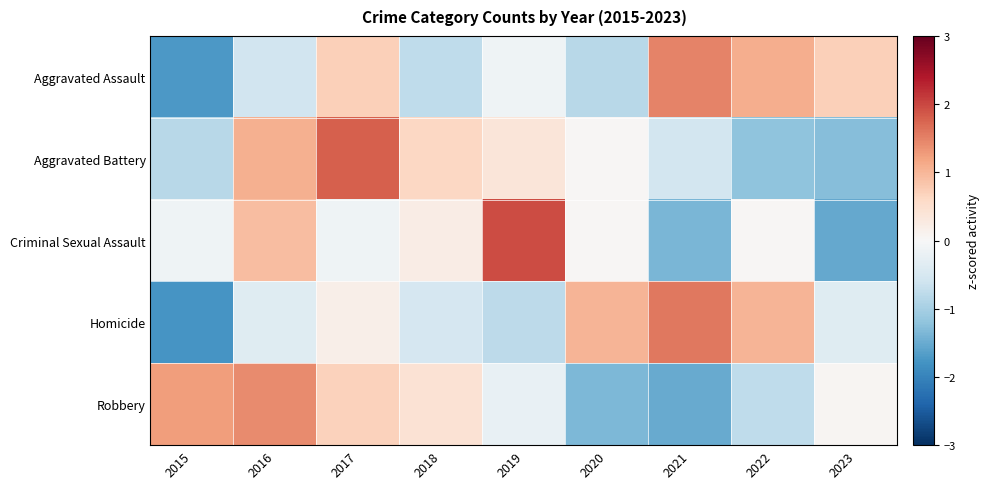

Rank the series by their maximum value, from highest to lowest.

Criminal Sexual Assault, Aggravated Battery, Homicide, Aggravated Assault, Robbery